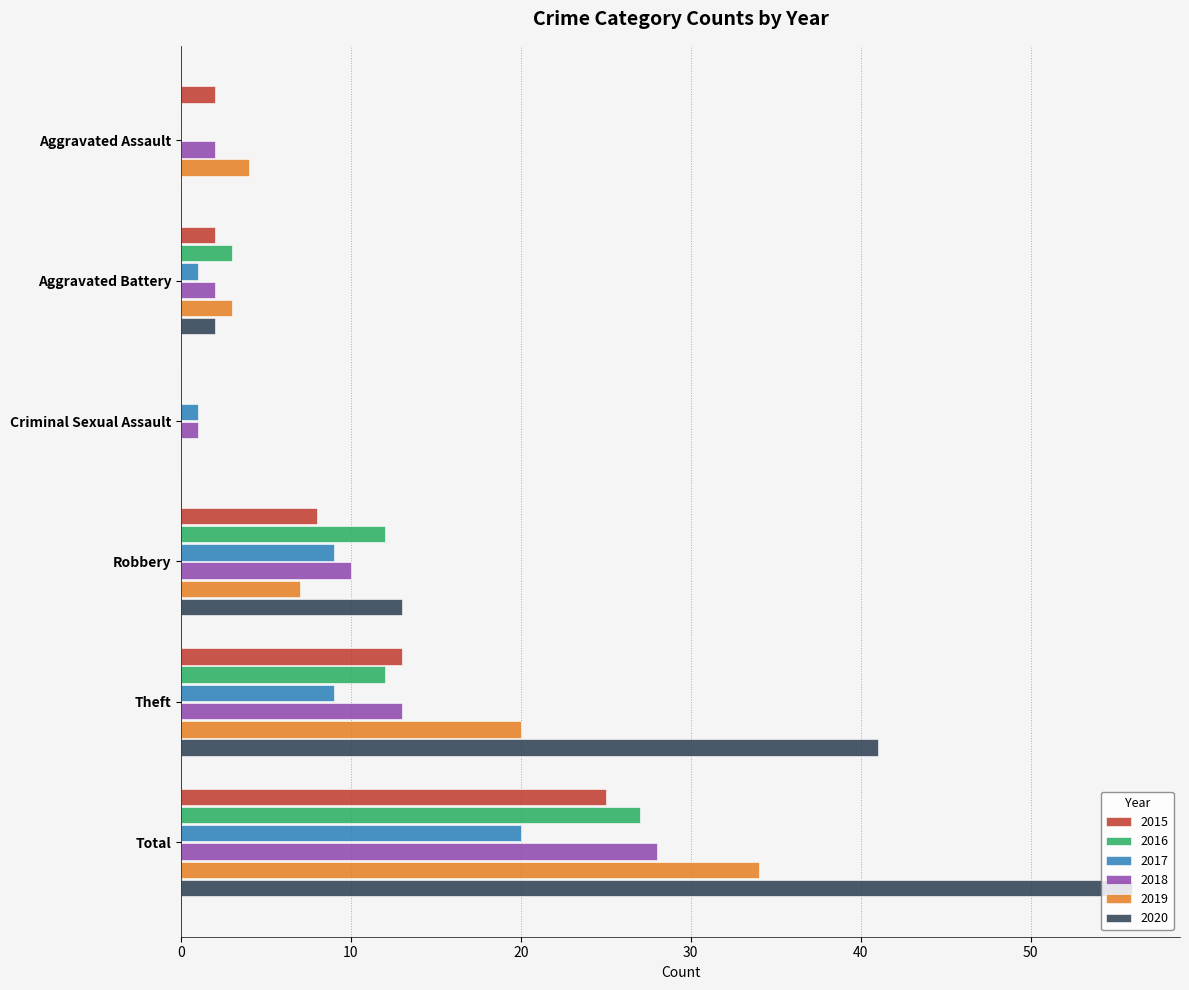

Read the 2019 value at Theft.

20